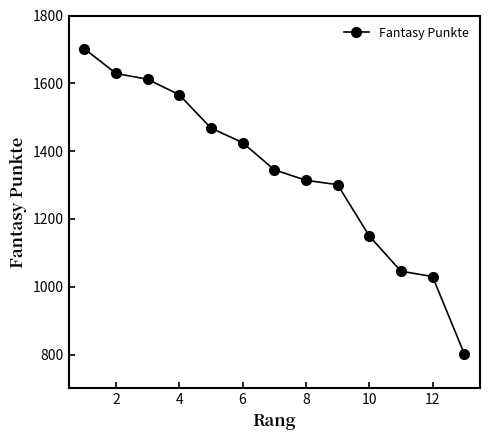

What is the smallest value displayed?

803